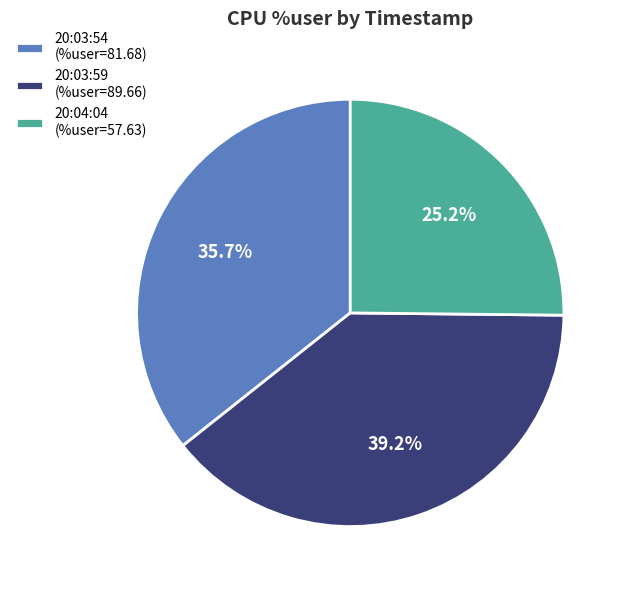

Which slice is the largest?

20:03:59